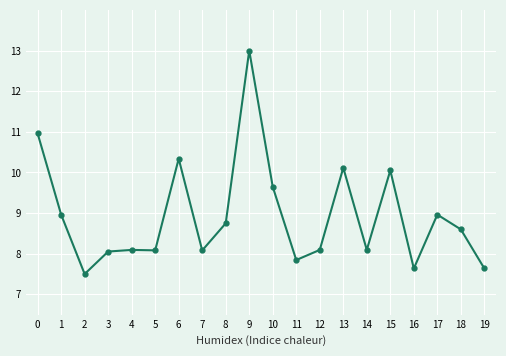

What is the ratio of the value at 3 to the value at 9?

0.6